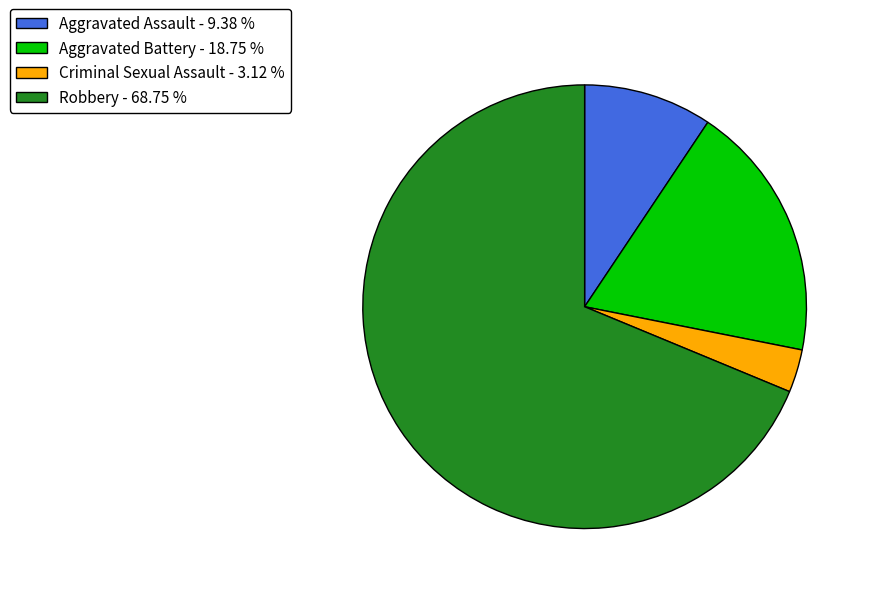

What is the ratio of the value at Robbery - 68.75 % to the value at Aggravated Battery - 18.75 %?

3.7